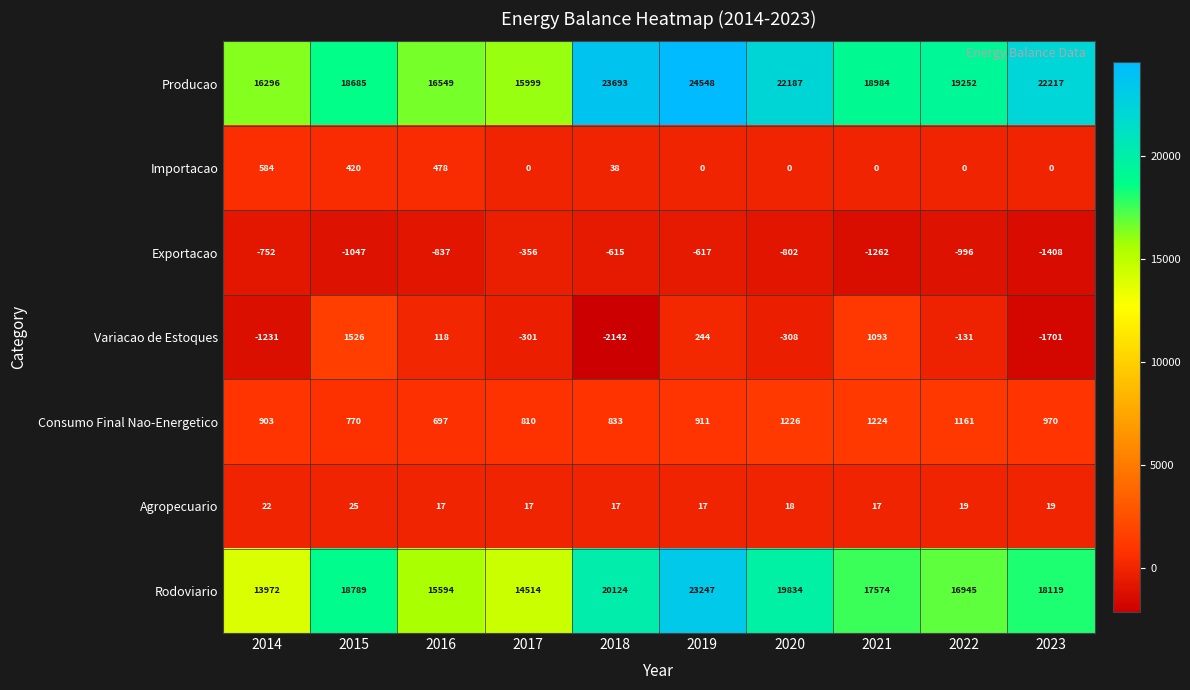

Where is Exportacao nearest to the value -882?

2016